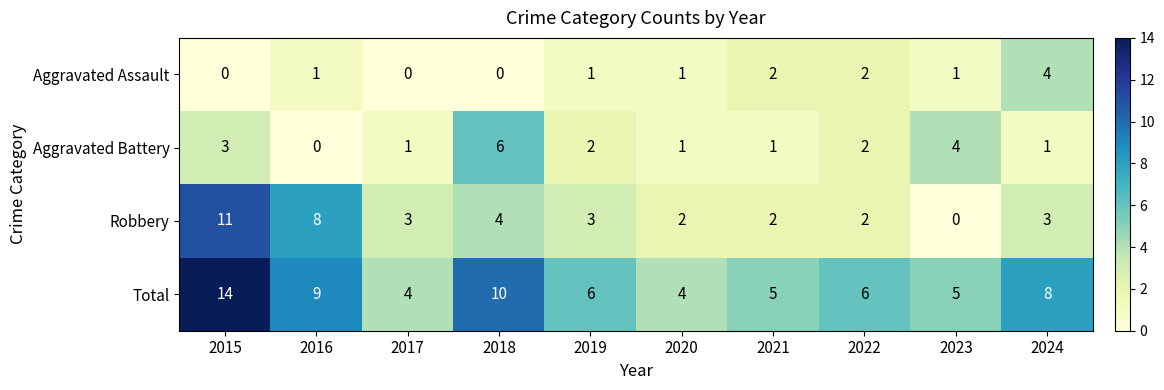

Rank the series by their maximum value, from highest to lowest.

Total, Robbery, Aggravated Battery, Aggravated Assault